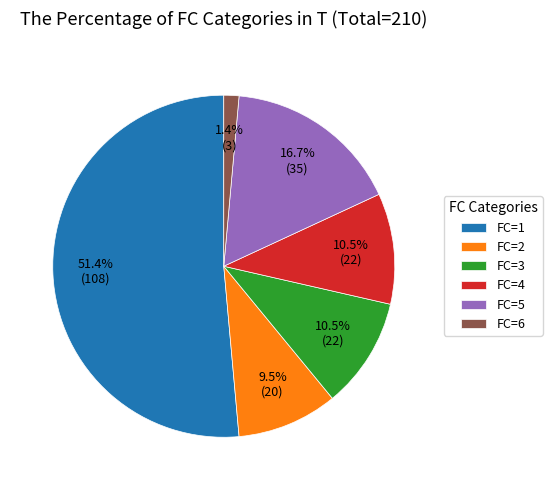

Is the sum of FC=4 and FC=6 greater than half?

No